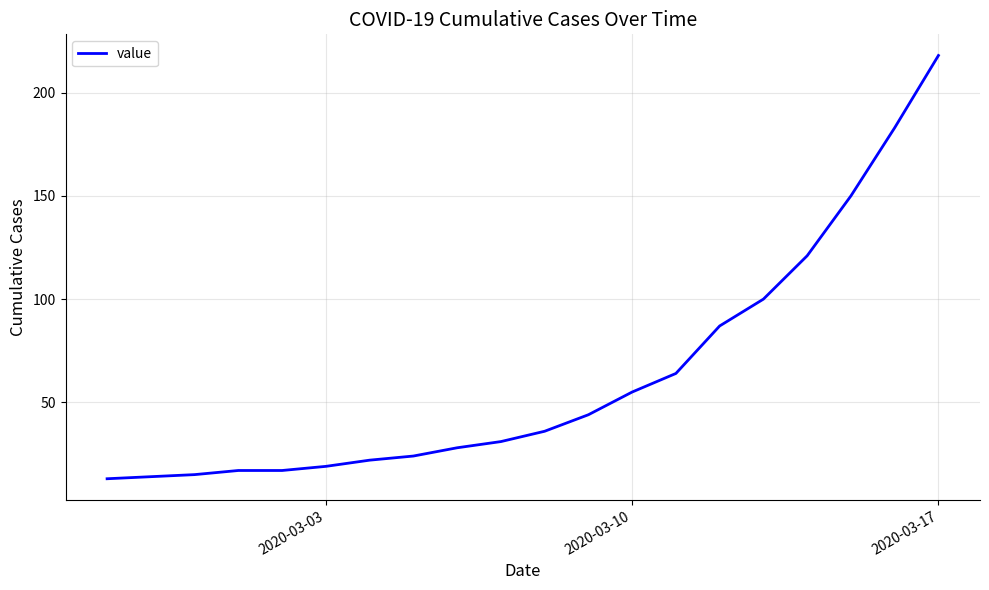

What is the smallest value displayed?

13